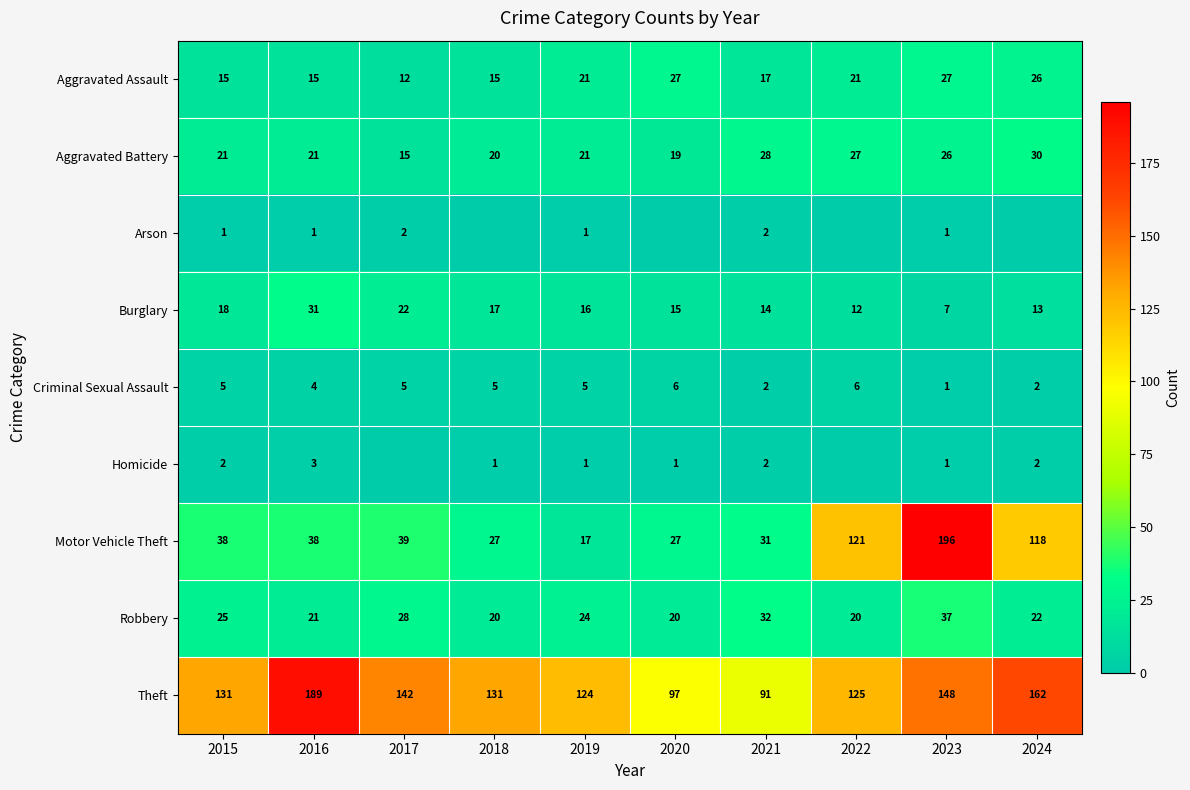

Which series changed the most between 2021 and 2023?

Motor Vehicle Theft